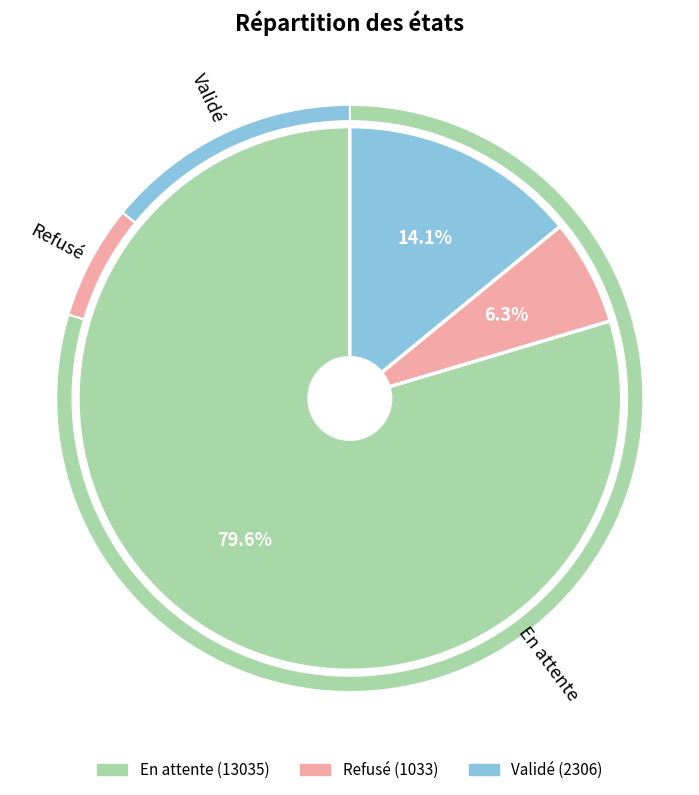

Does Validé account for over 50% of the chart?

No